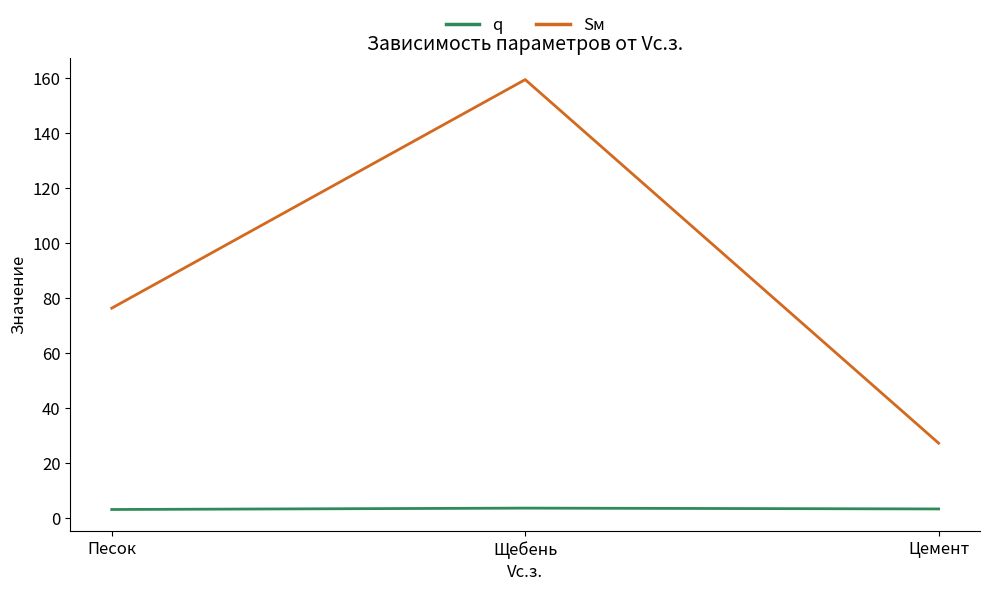

What is the maximum value for Sм?

159.4